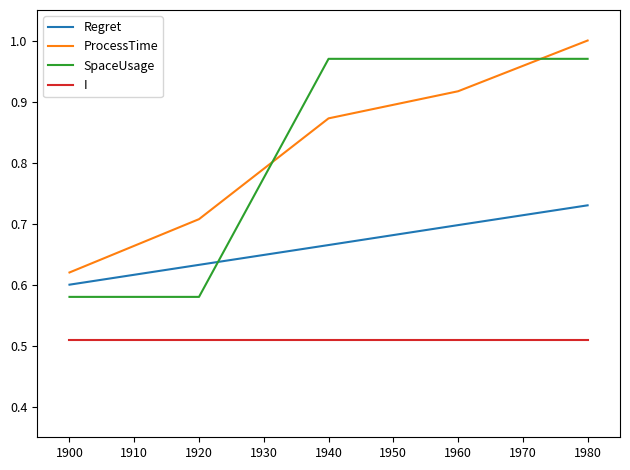

Which series has the largest range (max minus min)?

SpaceUsage